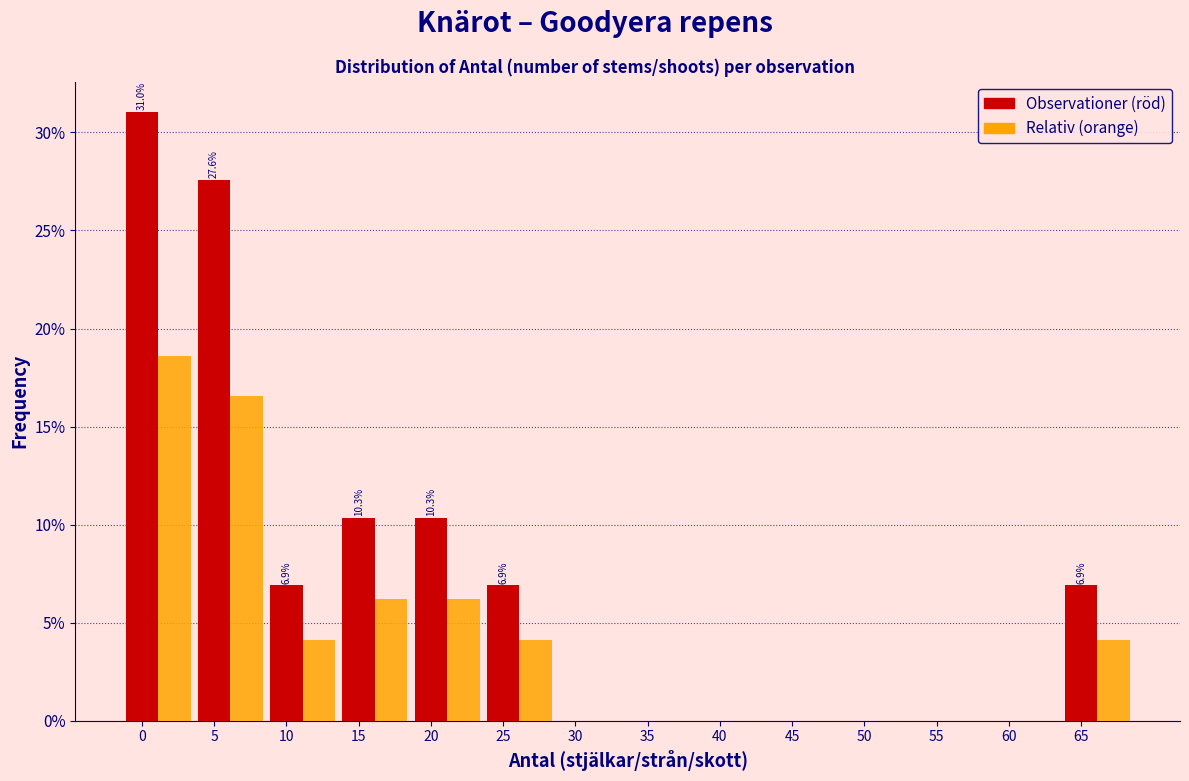

What is the greatest value displayed?

31.0